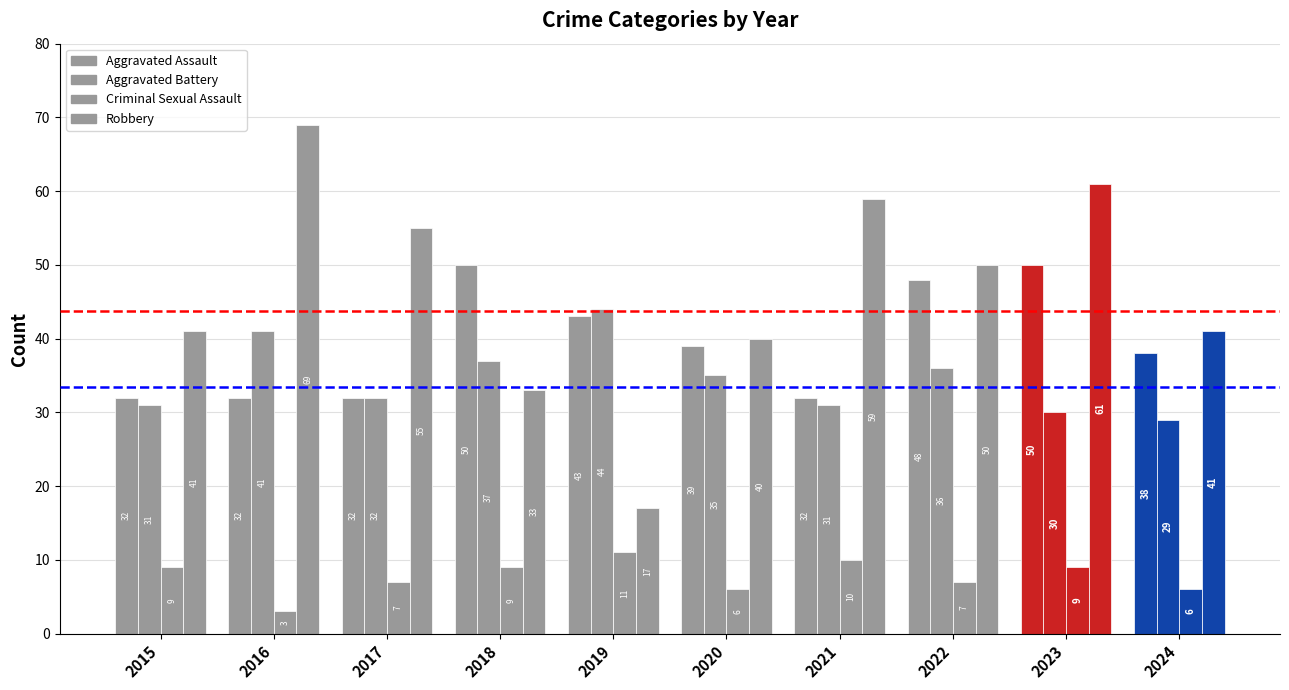

Are the bars grouped side by side (vs. stacked)?

Yes